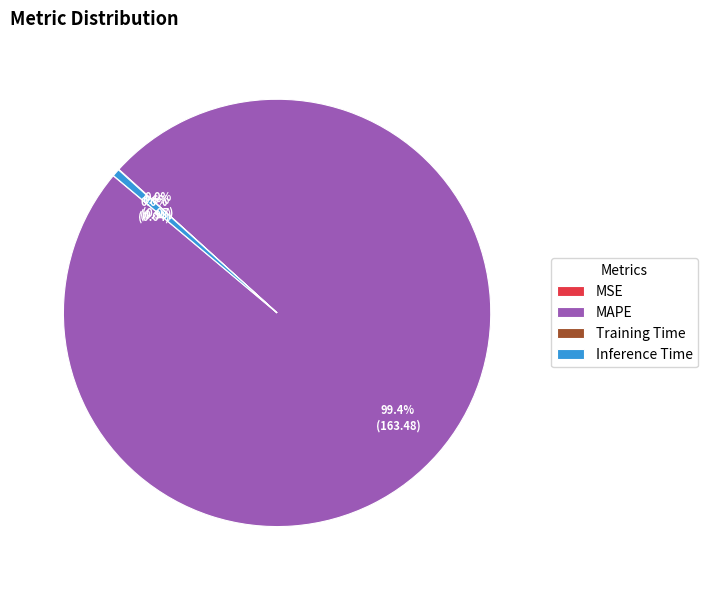

What is the largest slice in the pie chart?

MAPE